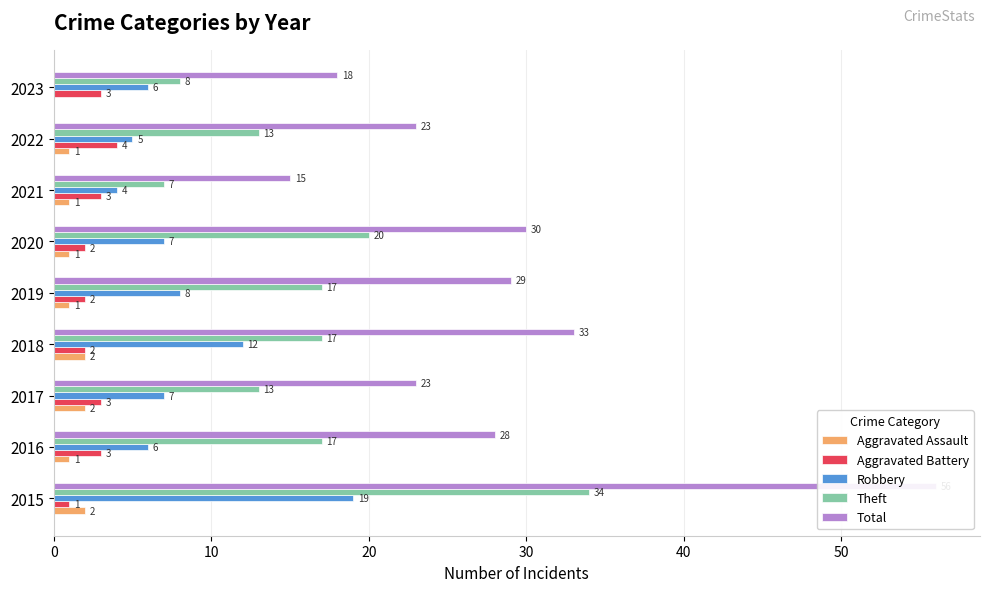

What is the label of the 7th bar from the right?

20